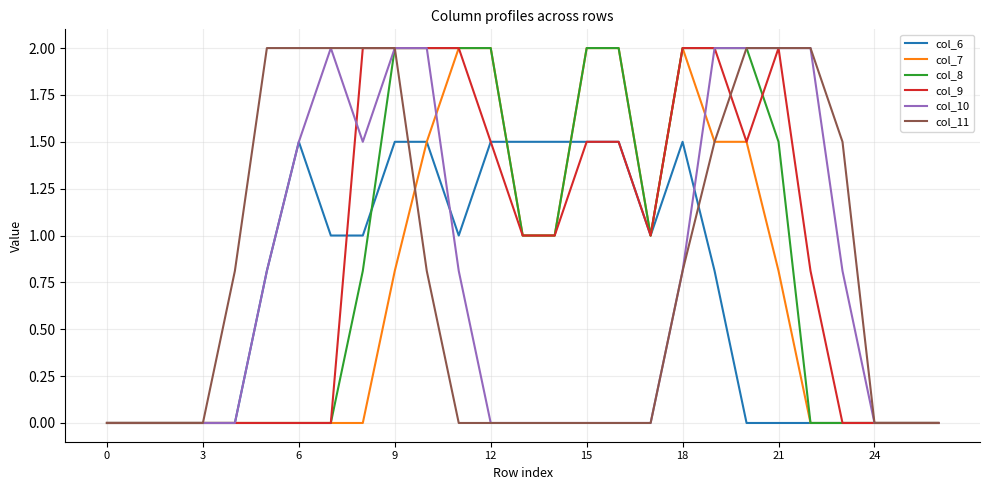

What is the highest value of the col_11 series?

2.0